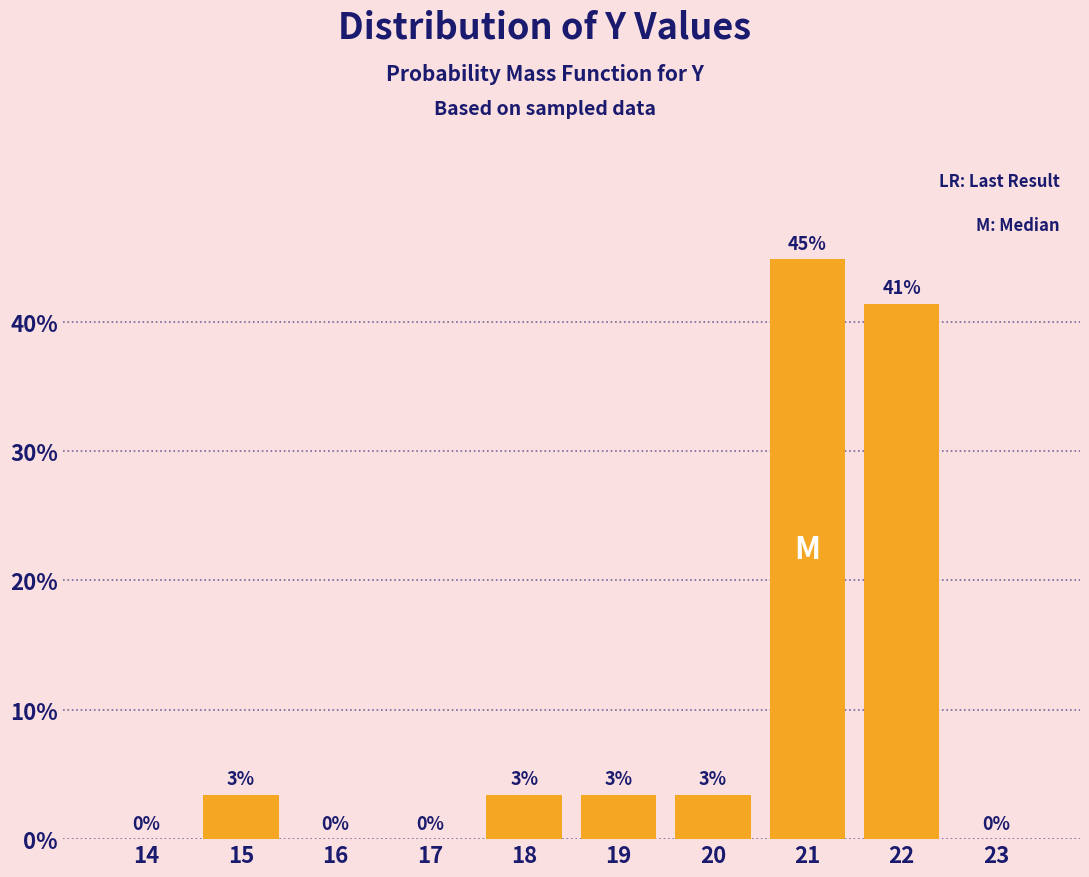

The value at 16 is 24.3. True or false?

False